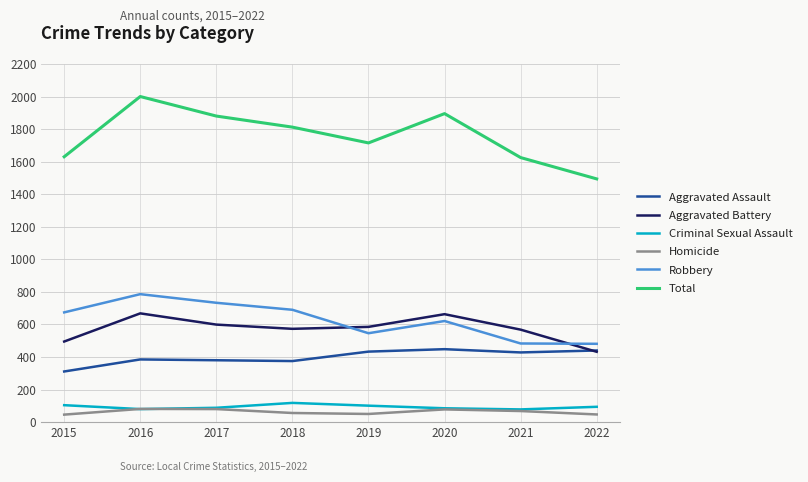

Which series has the widest spread of values?

Total